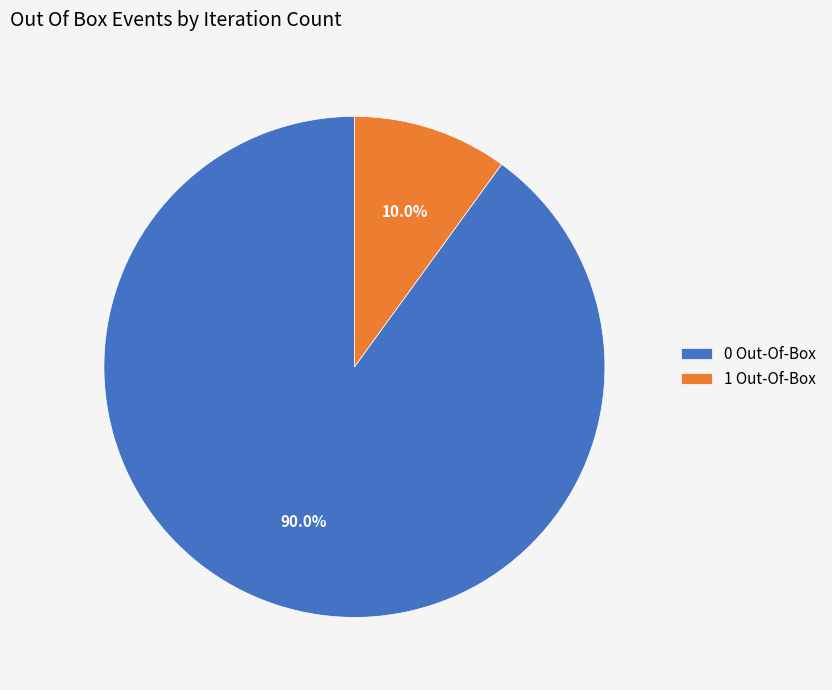

Which has a higher value, 0 Out-Of-Box or 1 Out-Of-Box?

0 Out-Of-Box